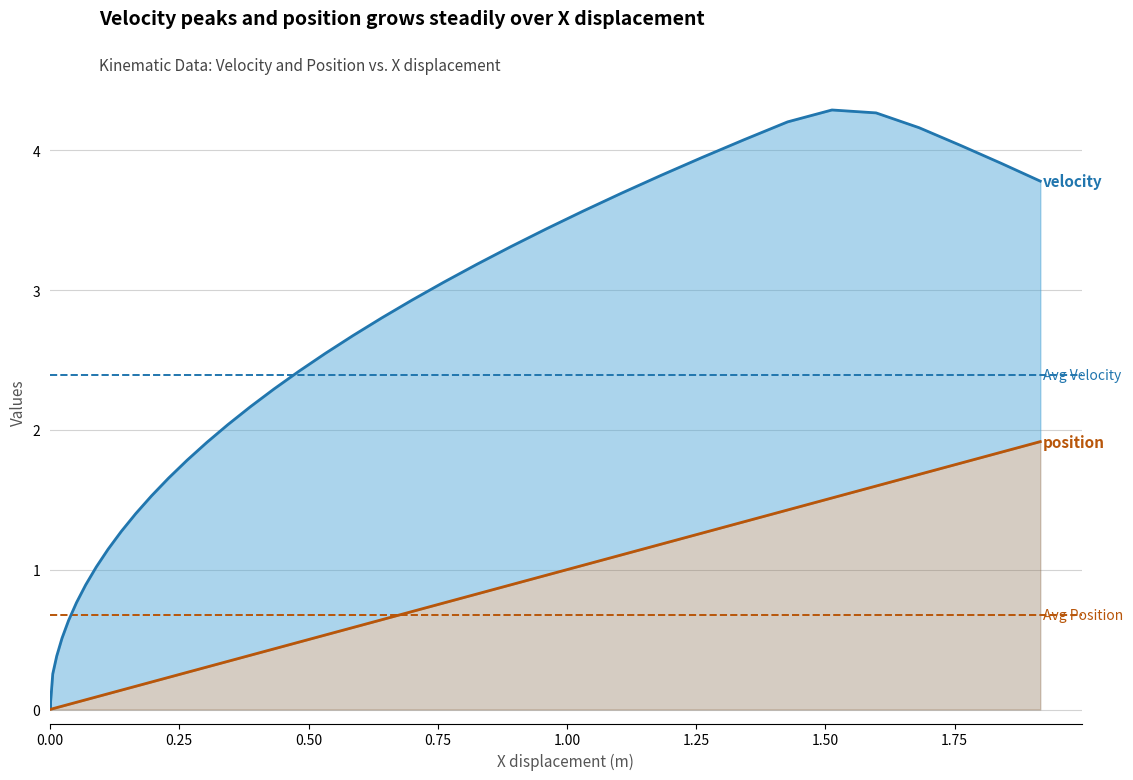

Rank the series at 0.25 from lowest to highest value.

position, velocity